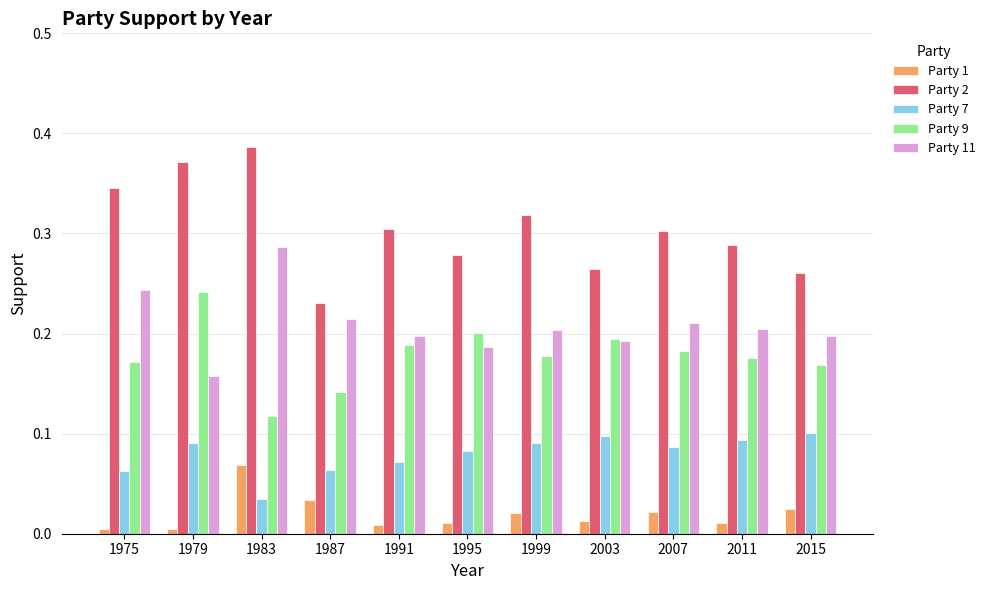

The value of Party 9 at 1999 is 0.2. True or false?

True